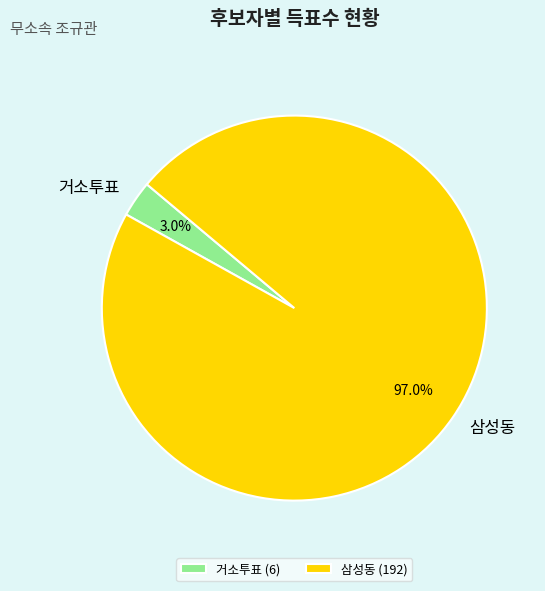

Do 삼성동 and 거소투표 together represent more than half of the pie?

Yes